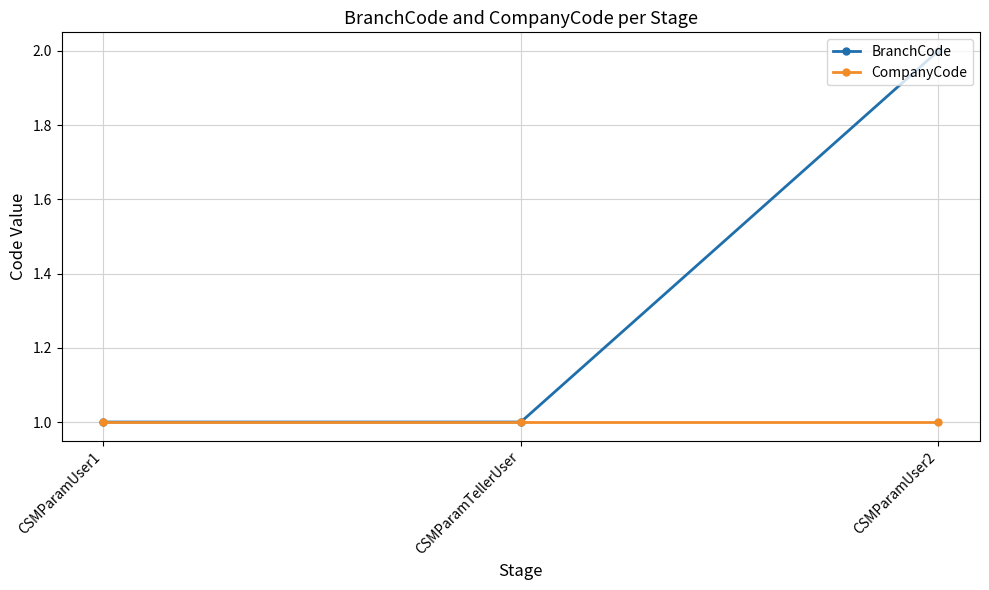

What position from the right is CSMParamTellerUser?

2